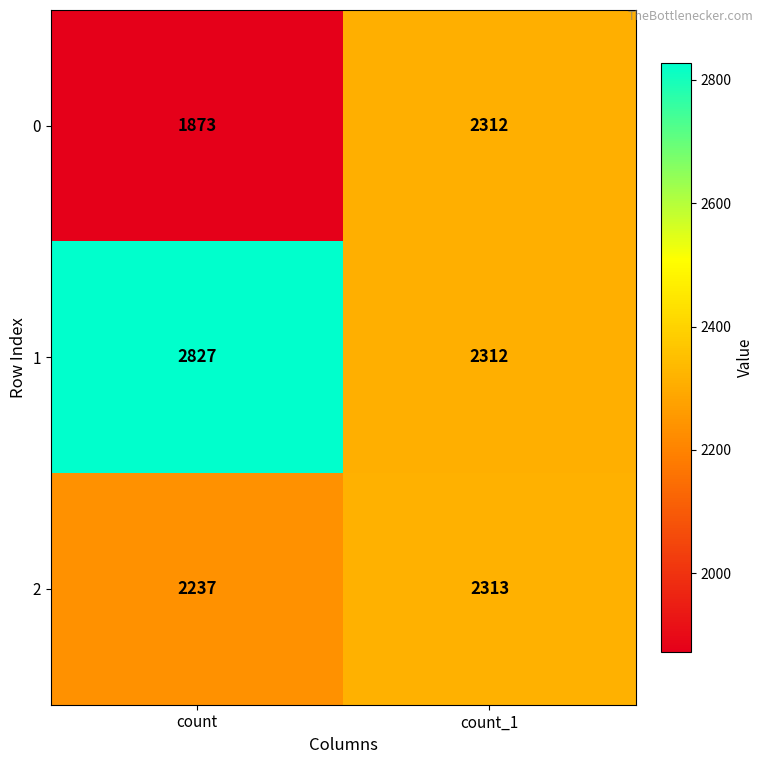

Between count and count_1, which series saw the biggest shift?

1